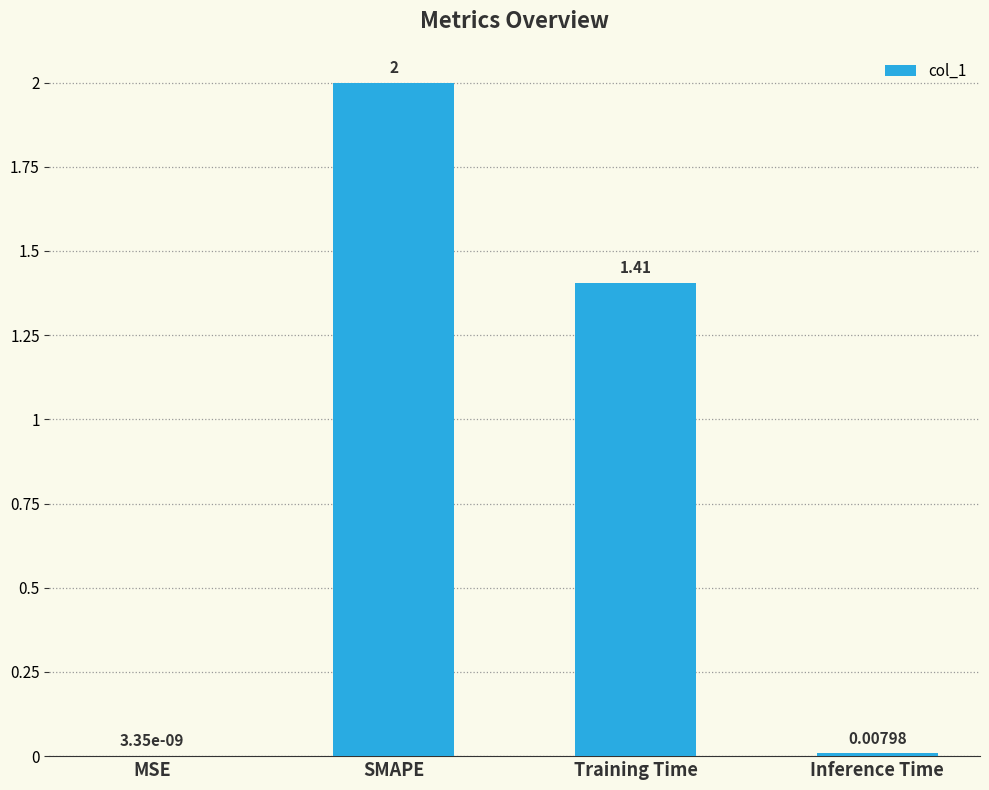

The chart shows a value of 1.4 at Training Time. True or false?

True